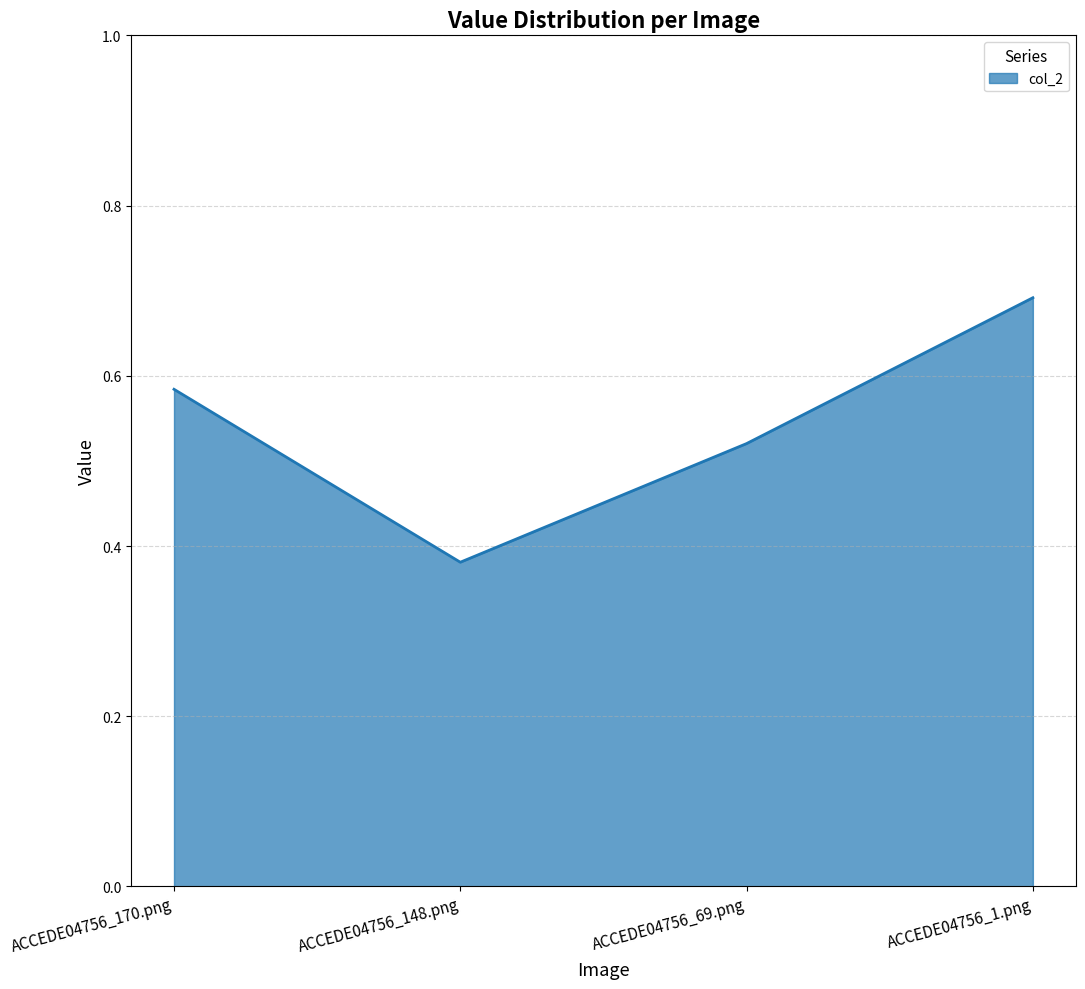

Does the chart display data point markers on the line(s)?

No